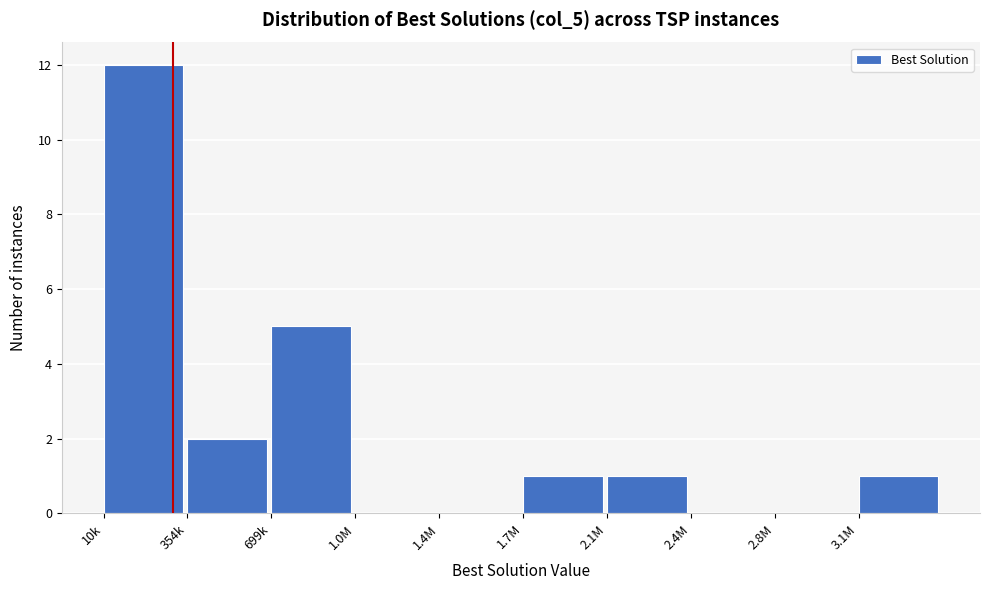

Reading right to left, transcribe all the data shown in this chart.

3.1M=1	2.8M=0	2.4M=0	2.1M=1	1.7M=1	1.4M=0	1.0M=0	699k=5	354k=2	10k=12